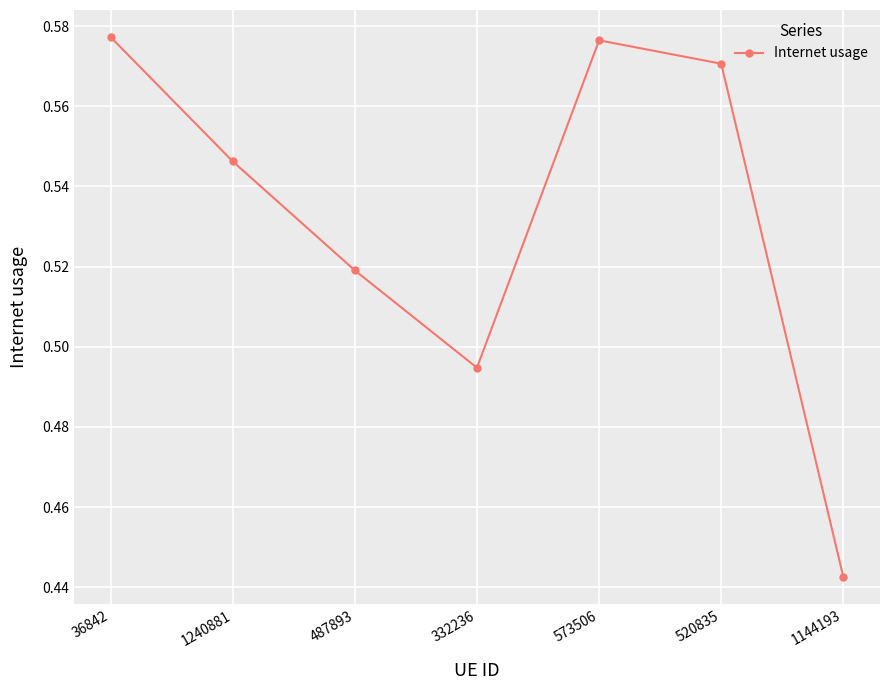

What is the sum of the values at 332236 and 520835?

1.1